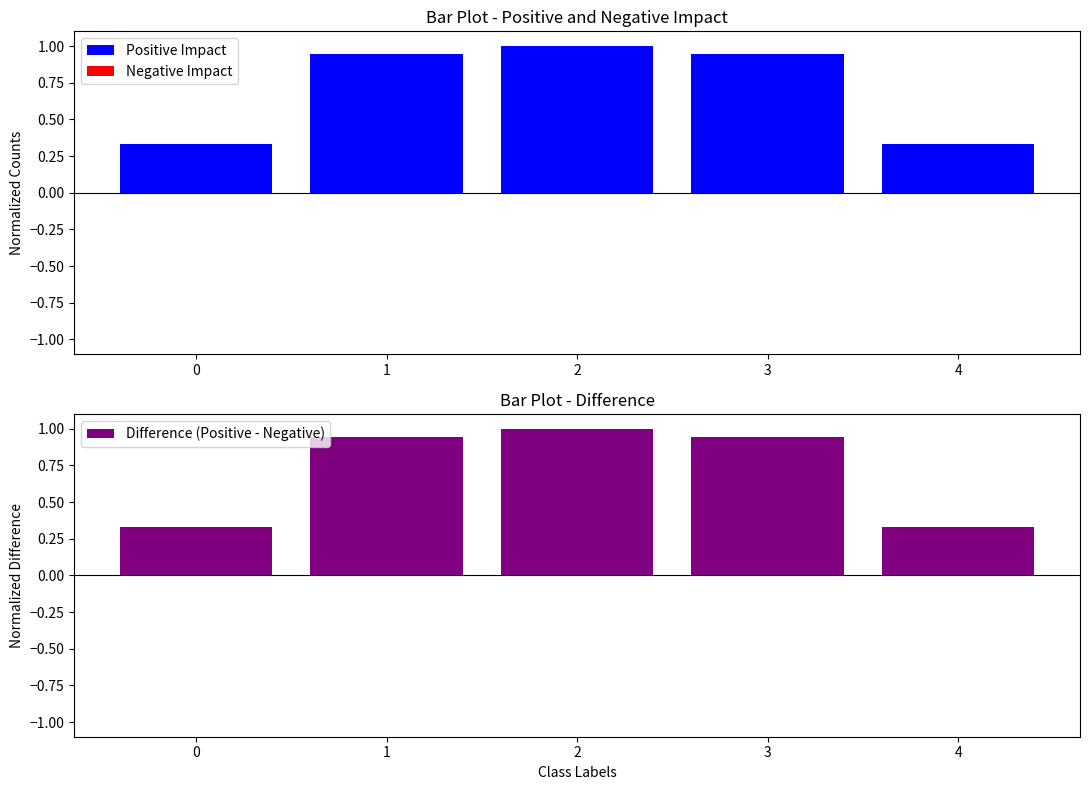

Reading right to left, what are all the values shown in this chart?

Positive Impact: 4=0.3	3=0.9	2=1.0	1=0.9	0=0.3
Negative Impact: 4=0.0	3=0.0	2=0.0	1=0.0	0=0.0
Difference (Positive - Negative): 4=0.3	3=0.9	2=1.0	1=0.9	0=0.3